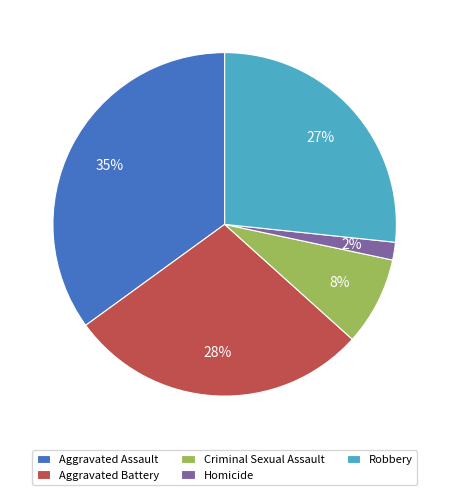

To the nearest percent, what is the average slice percentage?

20%